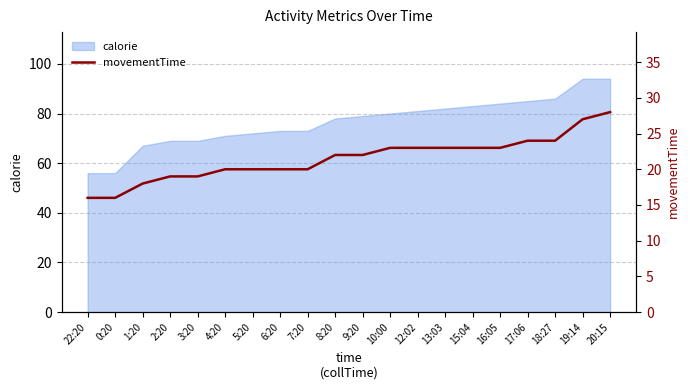

True or false: the data shows 23 at 16:05.

True